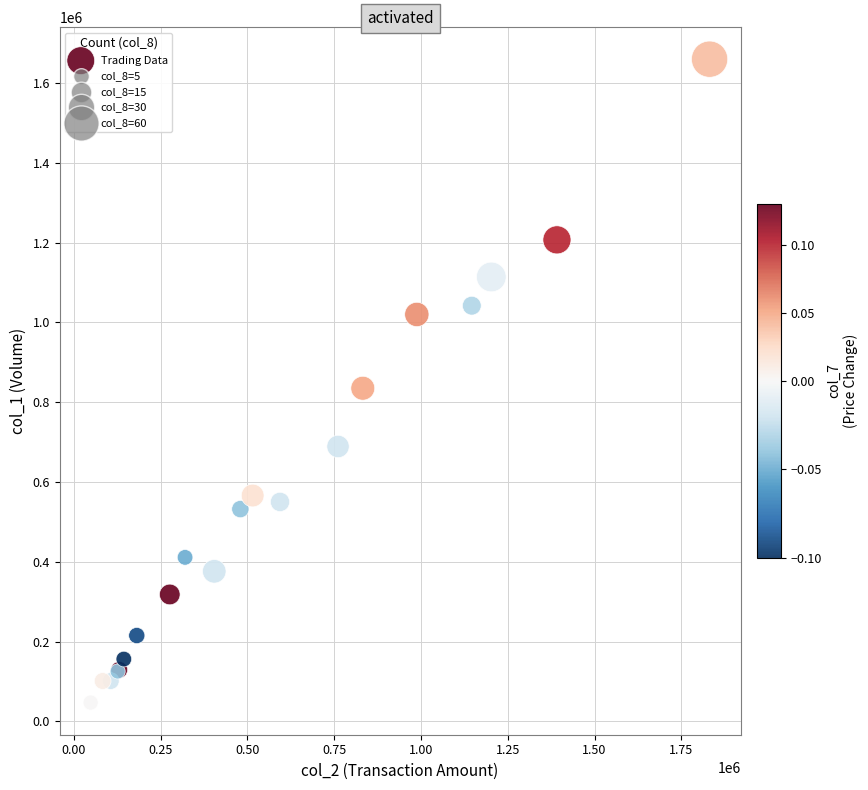

What Y value in the scatter plot is closest to 853500?

835000